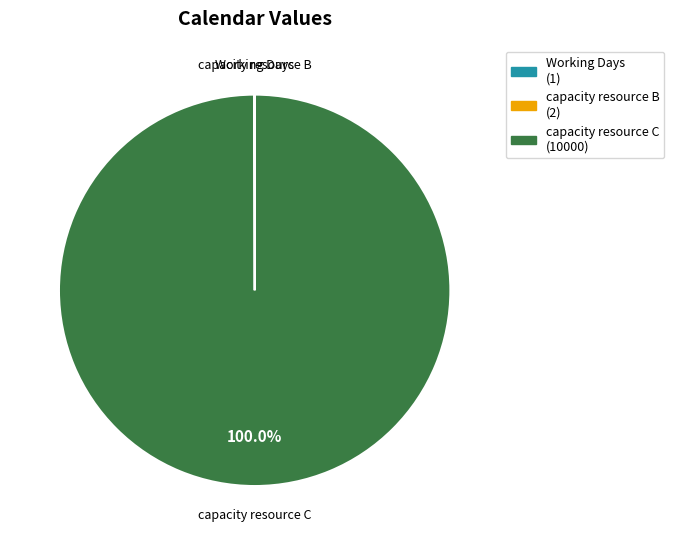

Is there any slice that represents more than half of the pie?

Yes